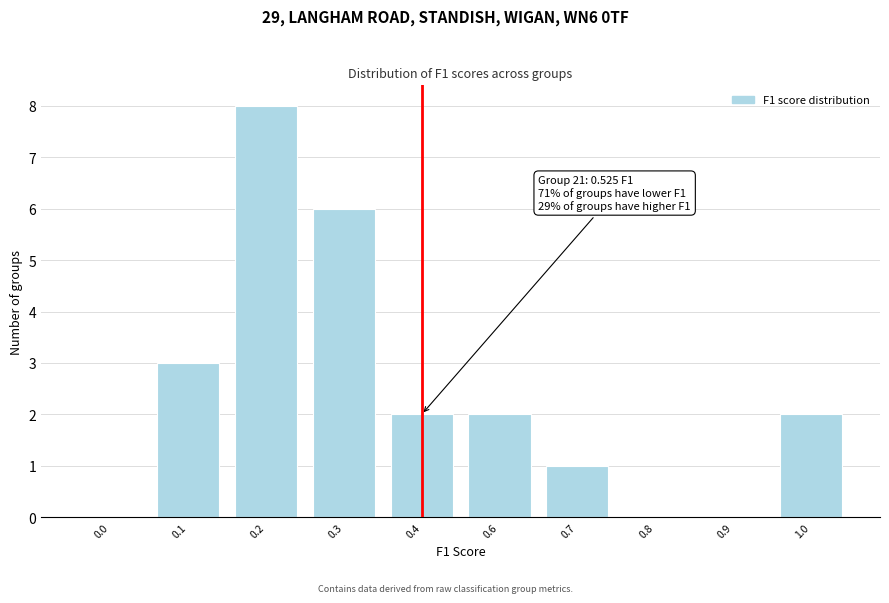

Reading left to right, transcribe all the data shown in this chart.

0.0=0	0.1=3	0.2=8	0.3=6	0.4=2	0.6=2	0.7=1	0.8=0	0.9=0	1.0=2